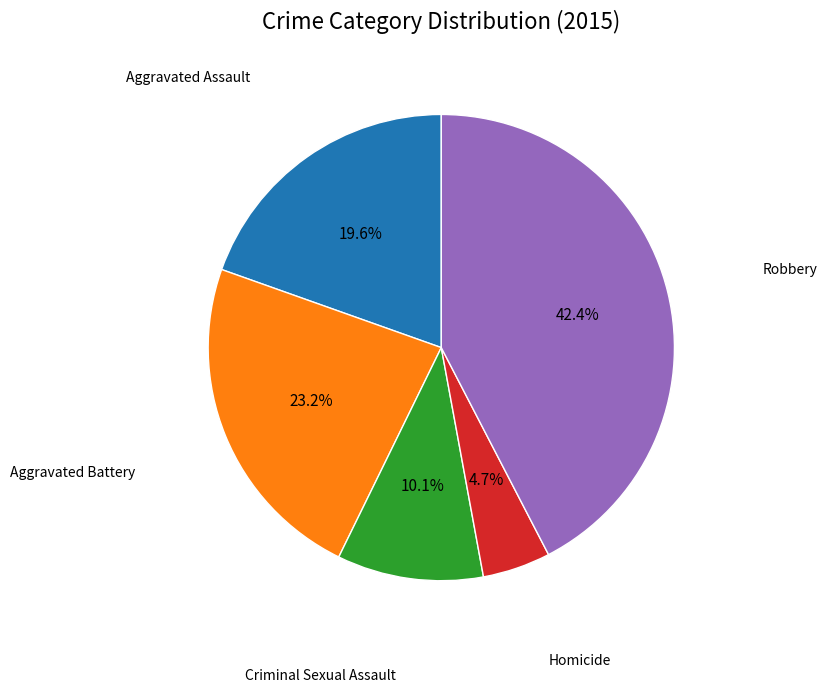

Does any single category account for the majority?

No